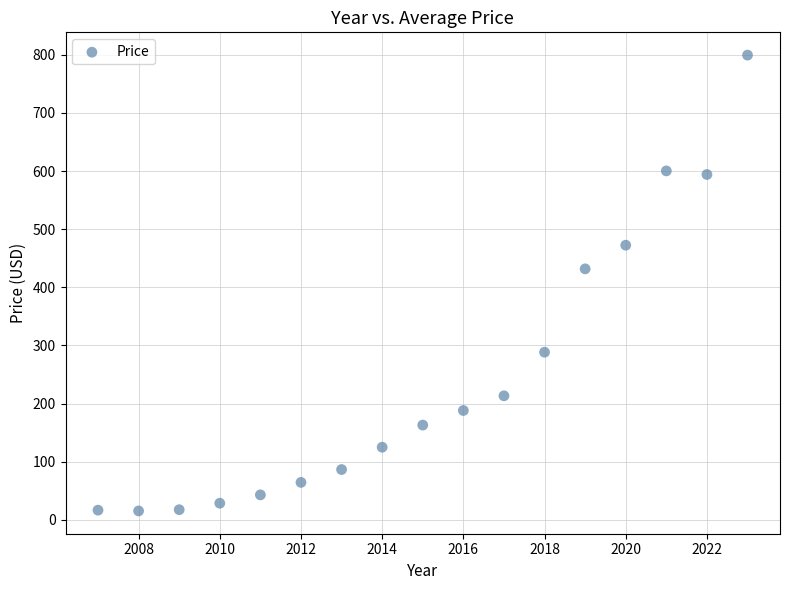

What is the range of X values (max minus min)?

16.0